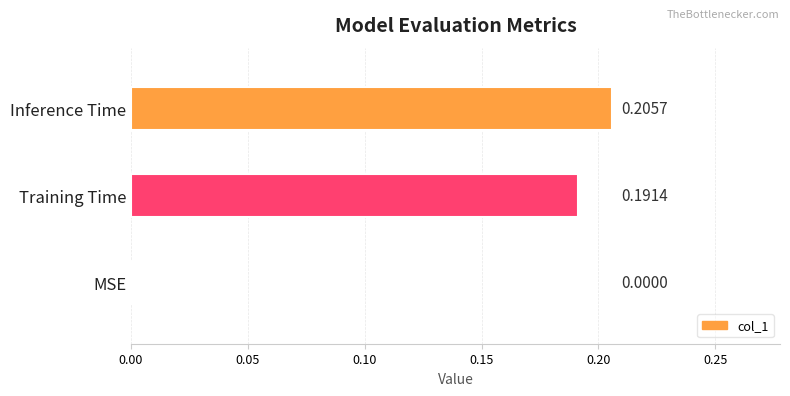

Count the values in the range 0 to 1.

3